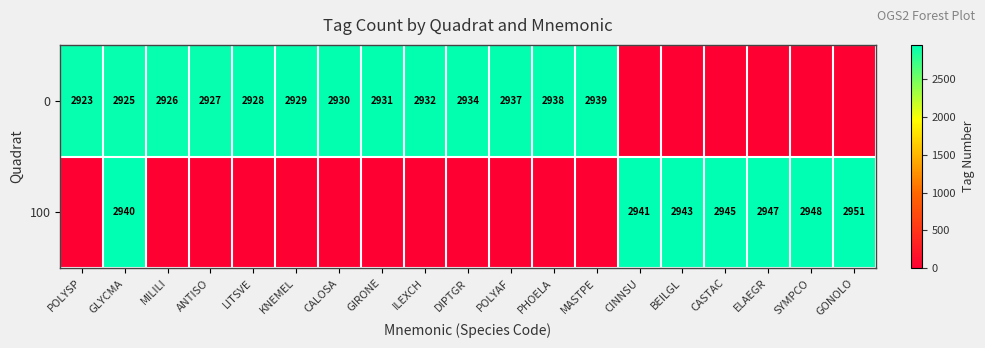

True or false: 0 has a value of 2925 at GLYCMA.

True